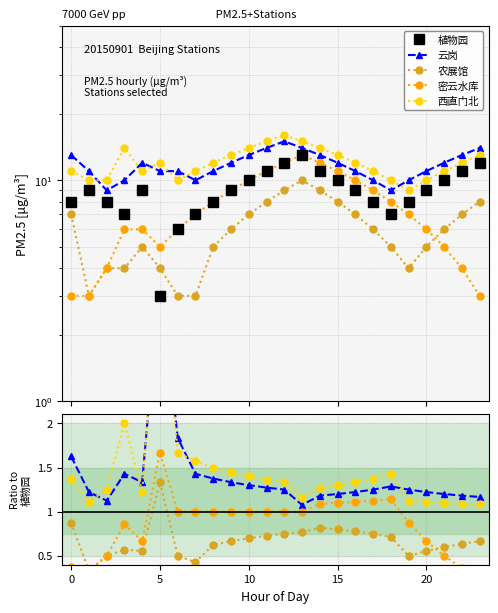

Between 20 and 20, which is larger?

20